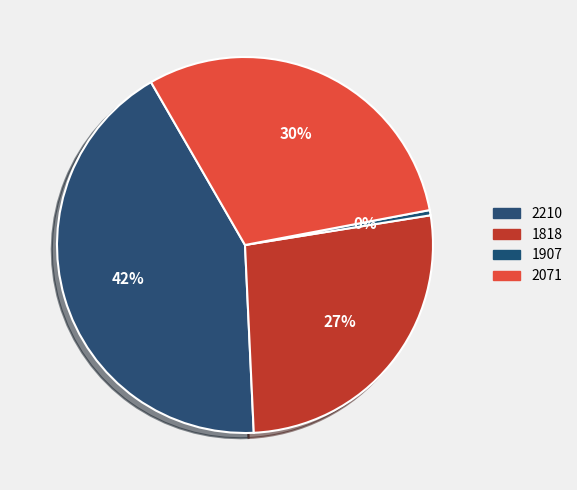

Does 1907 account for over 50% of the chart?

No